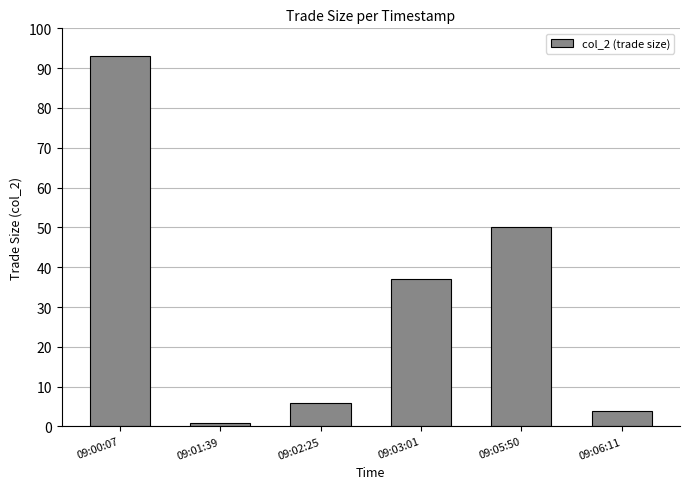

Which label corresponds to the largest value in the chart?

09:00:07